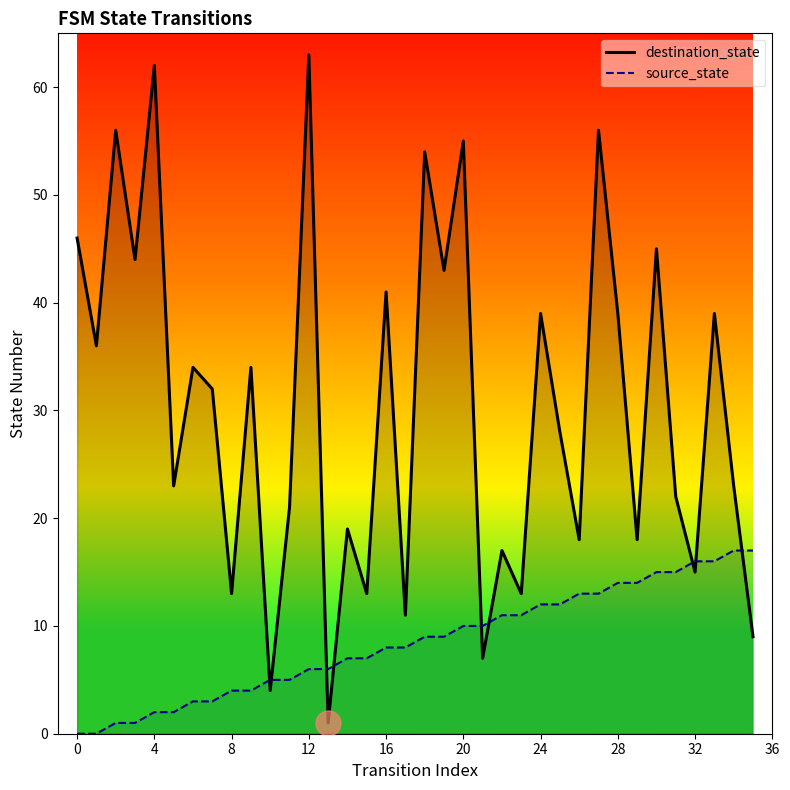

List the series in order of their overall mean, highest first.

destination_state, source_state